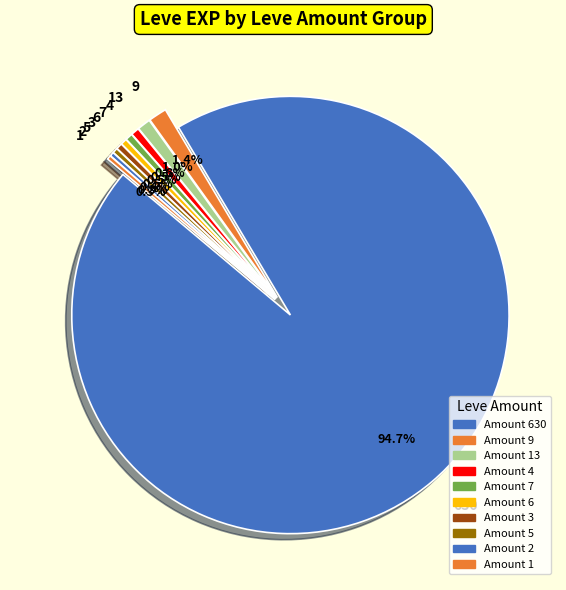

Does 630 account for over 50% of the chart?

Yes